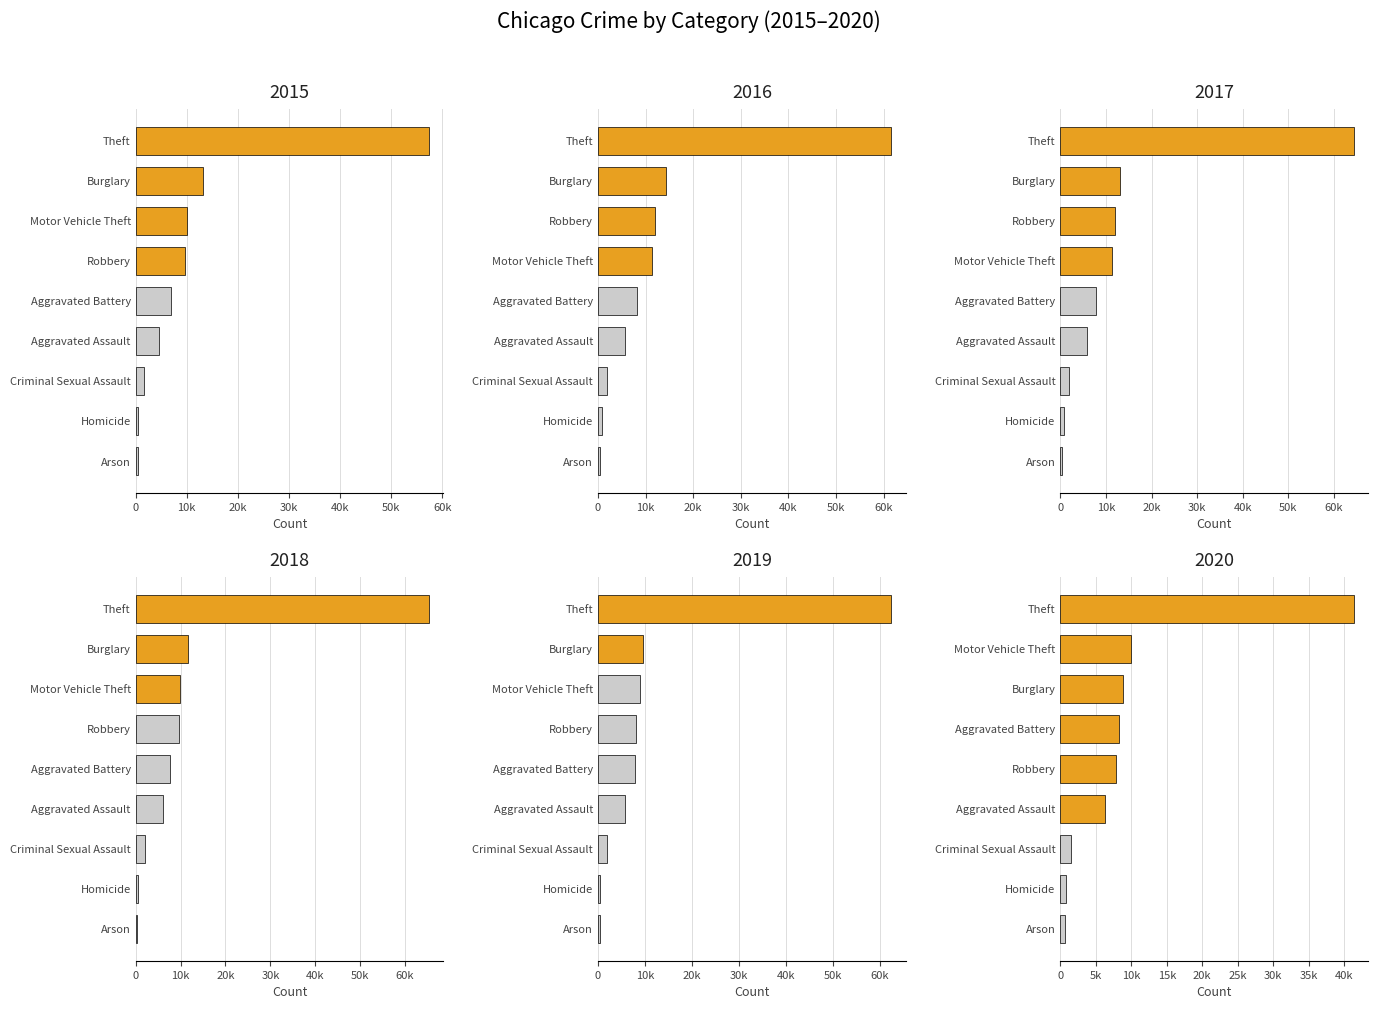

True or false: 2018 has a value of 3441 at Burglary.

False